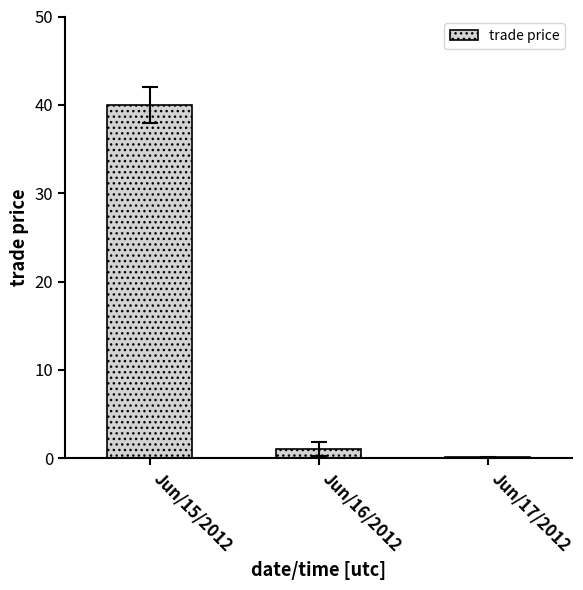

What is the approximate value at Jun/16/2012?

1.0